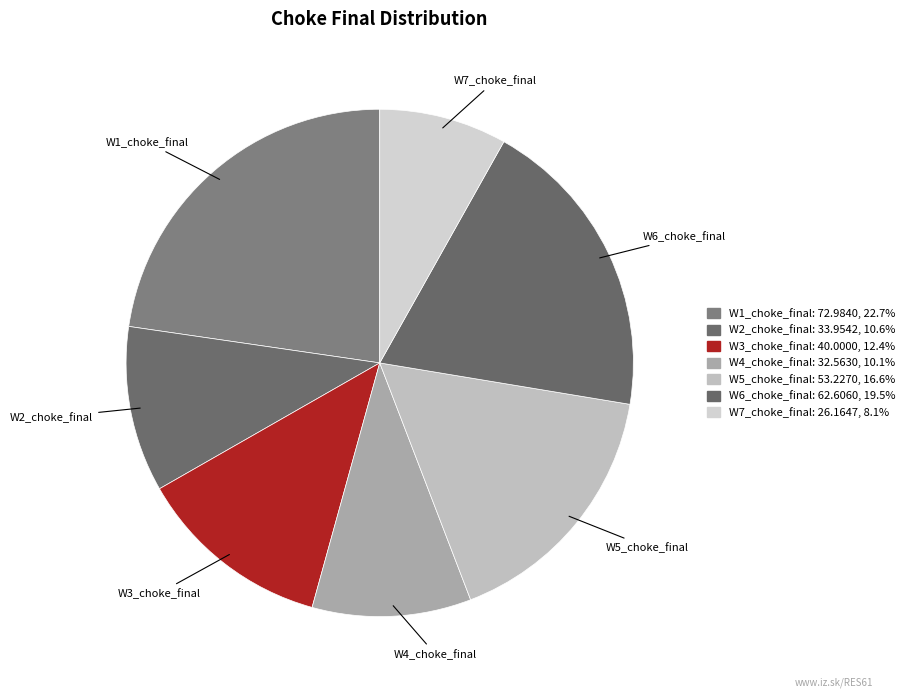

What is the change in value from W2_choke_final to W7_choke_final?

-7.8